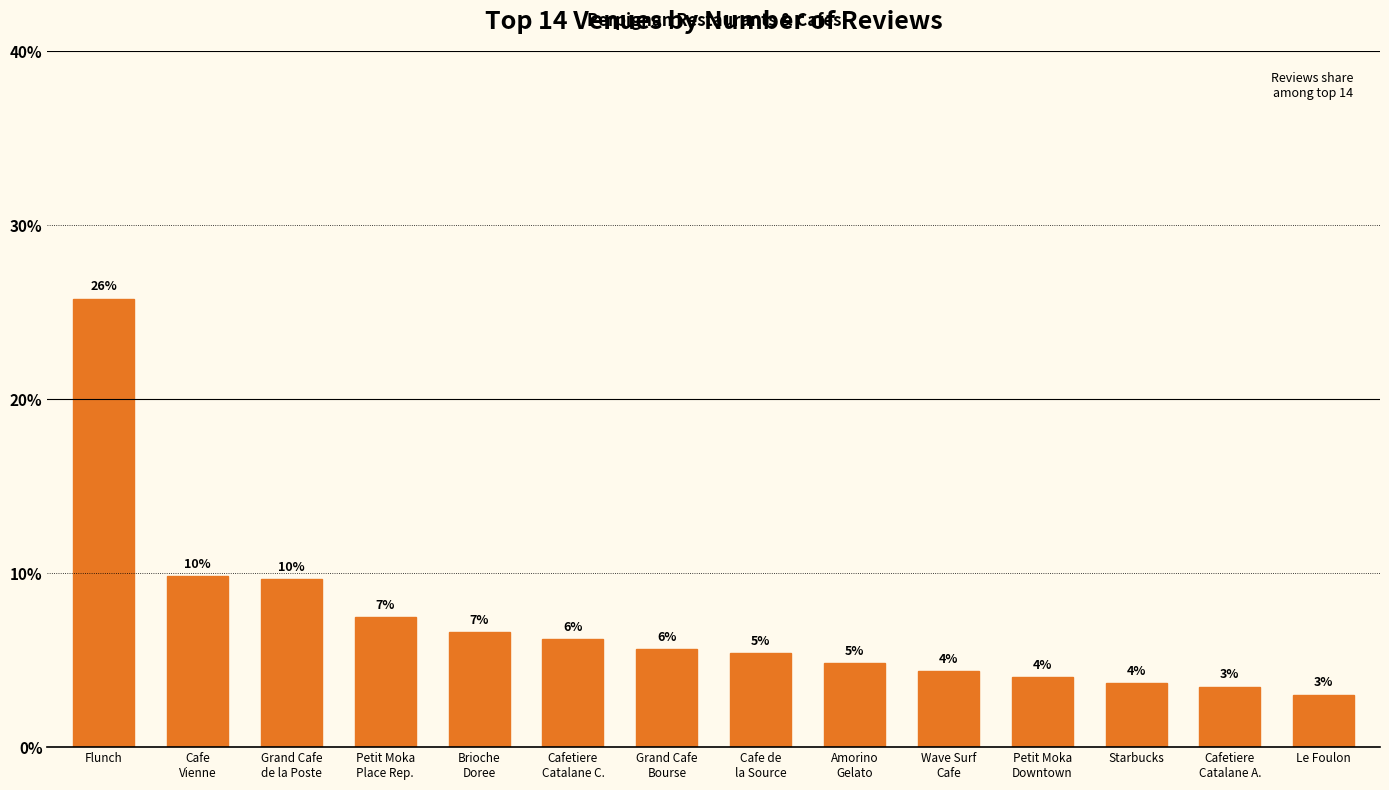

What is the minimum value shown in the chart?

3.0